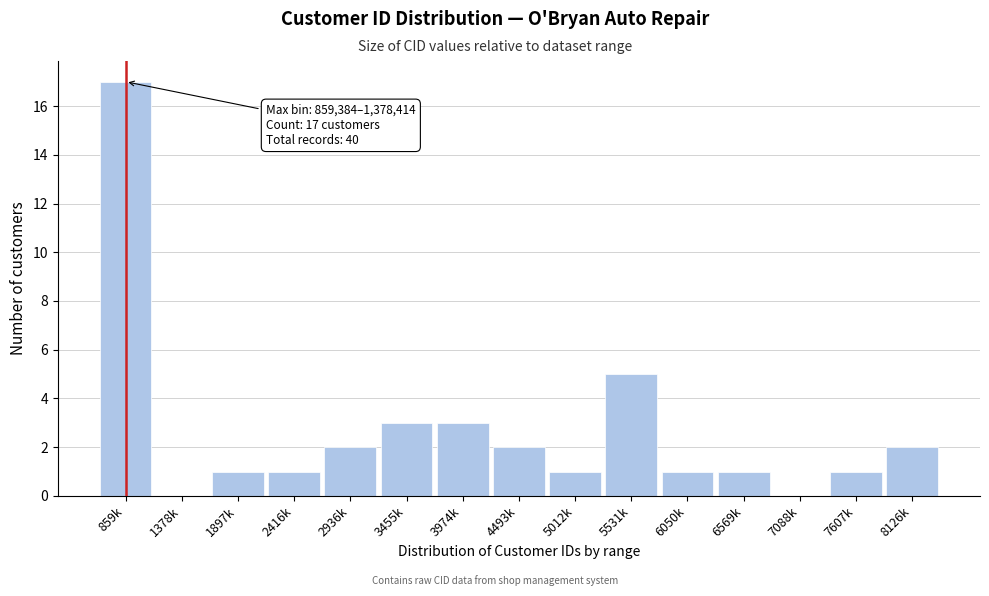

Reading right to left, extract all data points from this chart.

8126k=2	7607k=1	7088k=0	6569k=1	6050k=1	5531k=5	5012k=1	4493k=2	3974k=3	3455k=3	2936k=2	2416k=1	1897k=1	1378k=0	859k=17